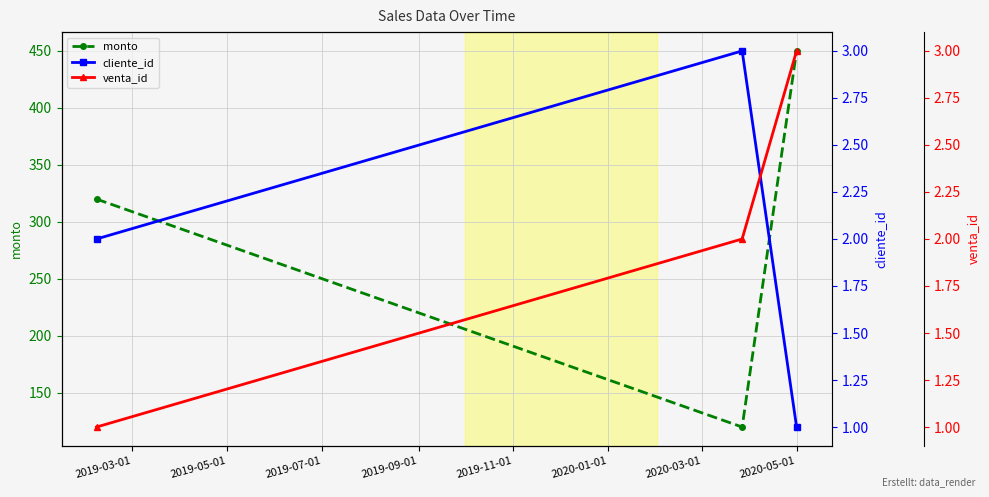

What is the minimum value for monto?

120